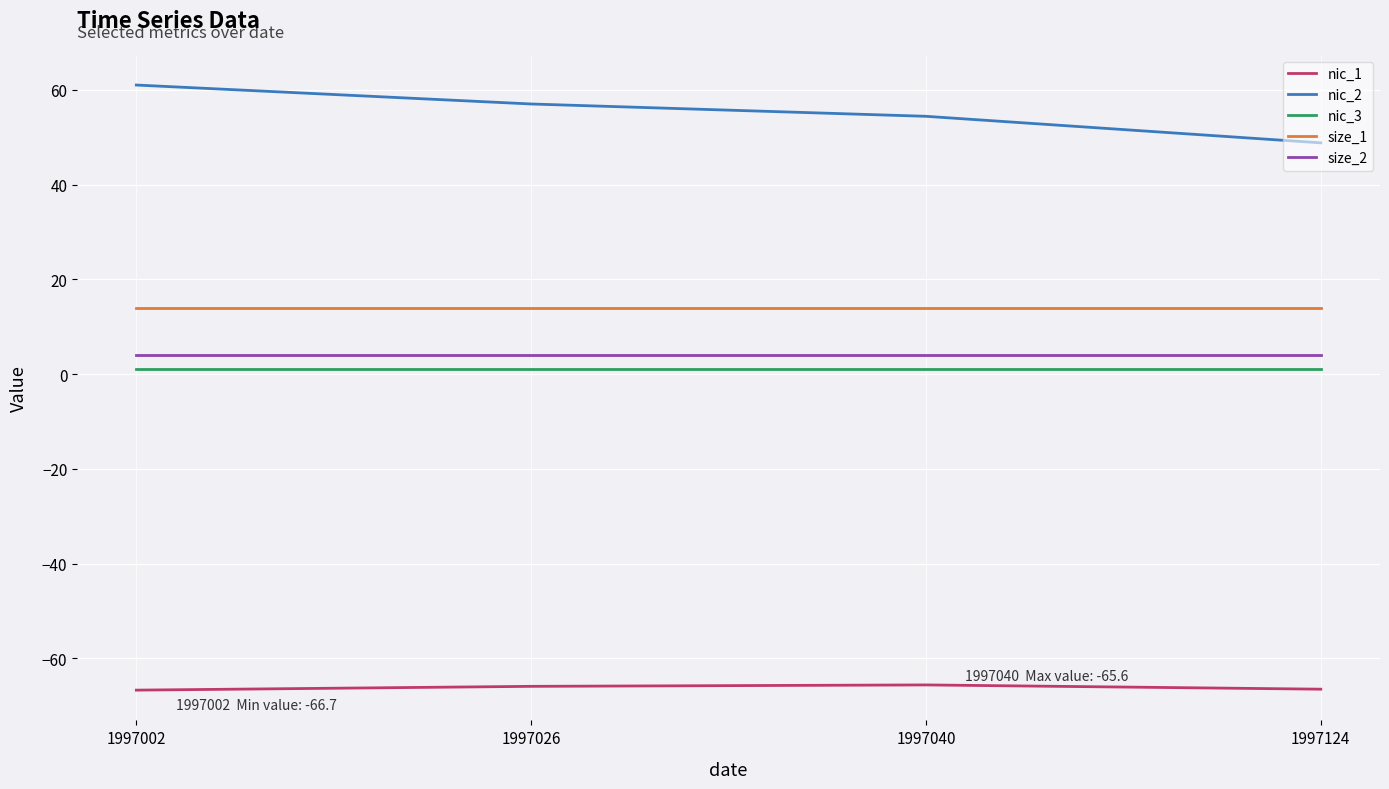

Read the nic_1 value at 1997124.

-66.5